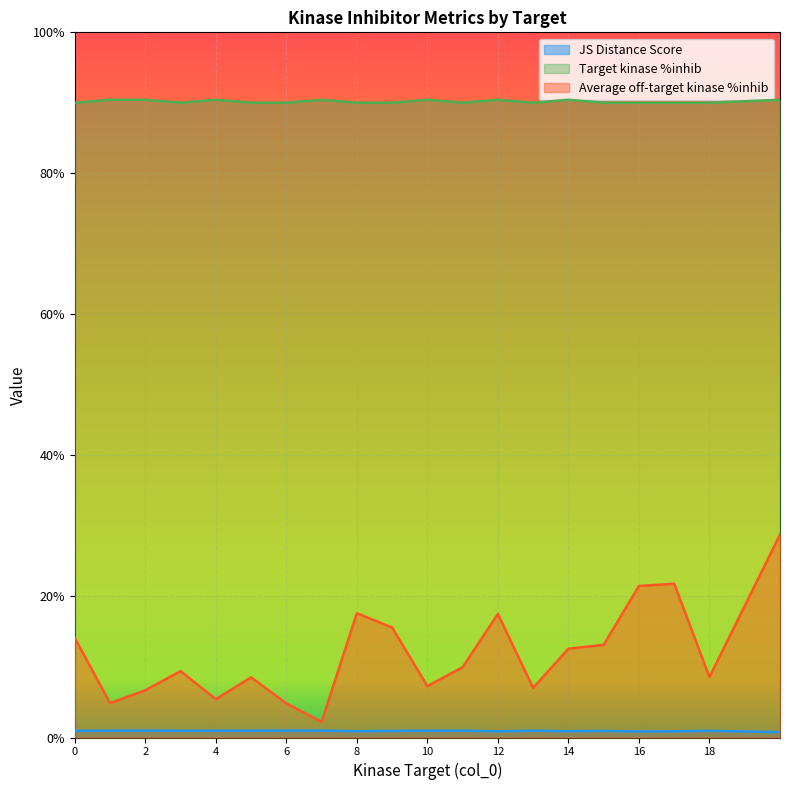

Reading left to right, transcribe all the data shown in this chart.

JS Distance Score: 0=0.9	1=1.0	2=1.0	3=1.0	4=1.0	5=1.0	6=1.0	7=1.0	8=0.9	9=0.9	10=1.0	11=1.0	12=0.9	13=1.0	14=0.9	15=0.9	16=0.9	17=0.9	18=0.9	20=0.8
Target kinase %inhib: 0=90.0	1=90.4	2=90.4	3=90.0	4=90.4	5=90.0	6=90.0	7=90.4	8=90.0	9=90.0	10=90.4	11=90.0	12=90.4	13=90.0	14=90.4	15=90.0	16=90.0	17=90.0	18=90.0	20=90.4
Average off-target kinase %inhib: 0=14.1	1=4.9	2=6.7	3=9.4	4=5.4	5=8.5	6=4.8	7=2.2	8=17.6	9=15.6	10=7.3	11=10.0	12=17.5	13=7.0	14=12.6	15=13.1	16=21.5	17=21.8	18=8.6	20=28.8